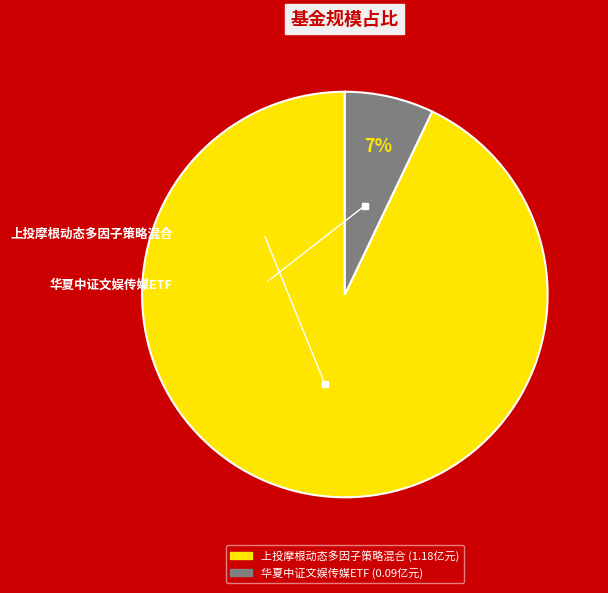

Is the sum of 华夏中证文娱传媒ETF and 上投摩根动态多因子策略混合 greater than half?

Yes